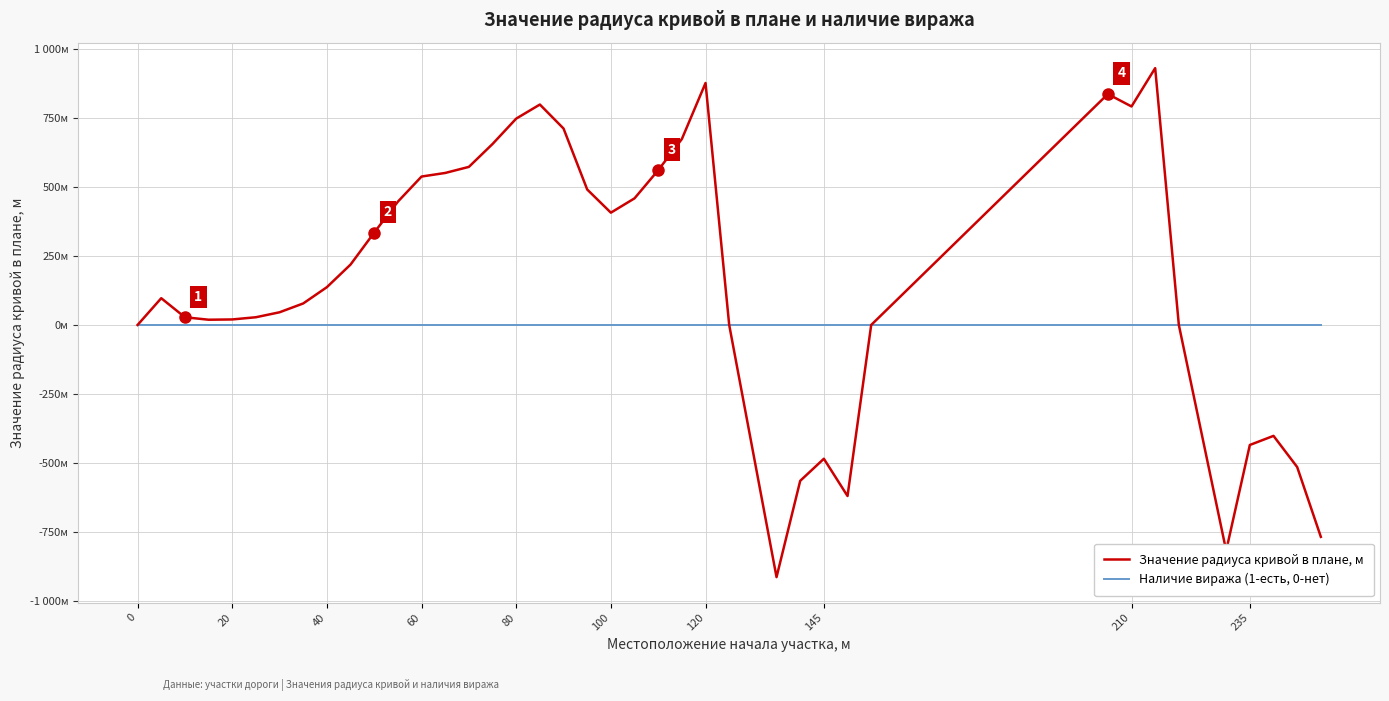

Does the chart display data point markers on the line(s)?

No